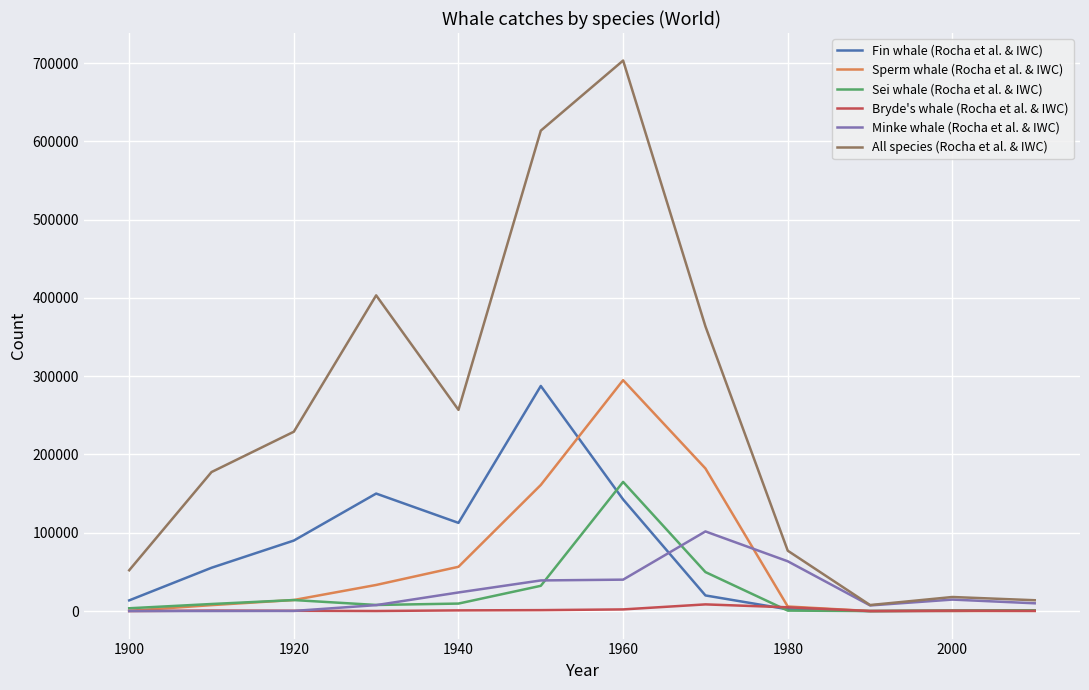

Which series has the largest total across all categories?

All species (Rocha et al. & IWC)